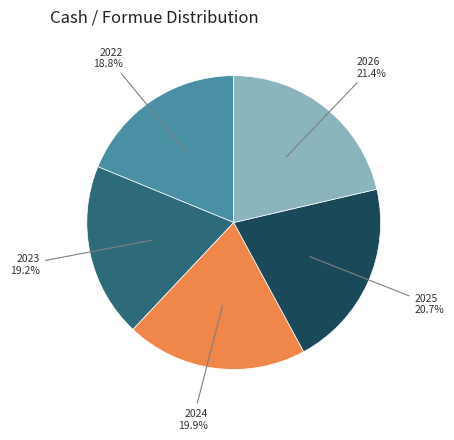

The 2025 slice represents 11% of the pie. True or false?

False